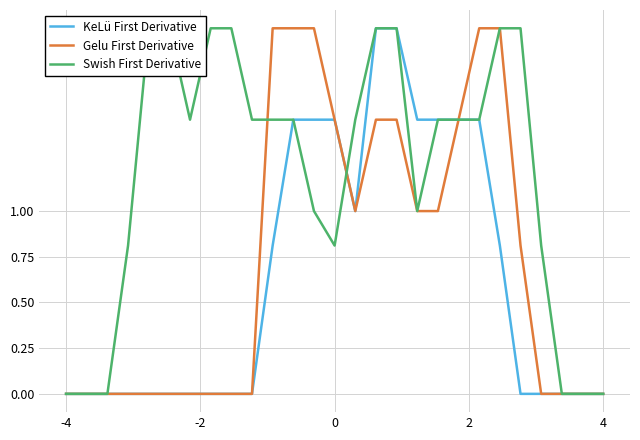

At which category does Swish First Derivative reach its first local valley?

6